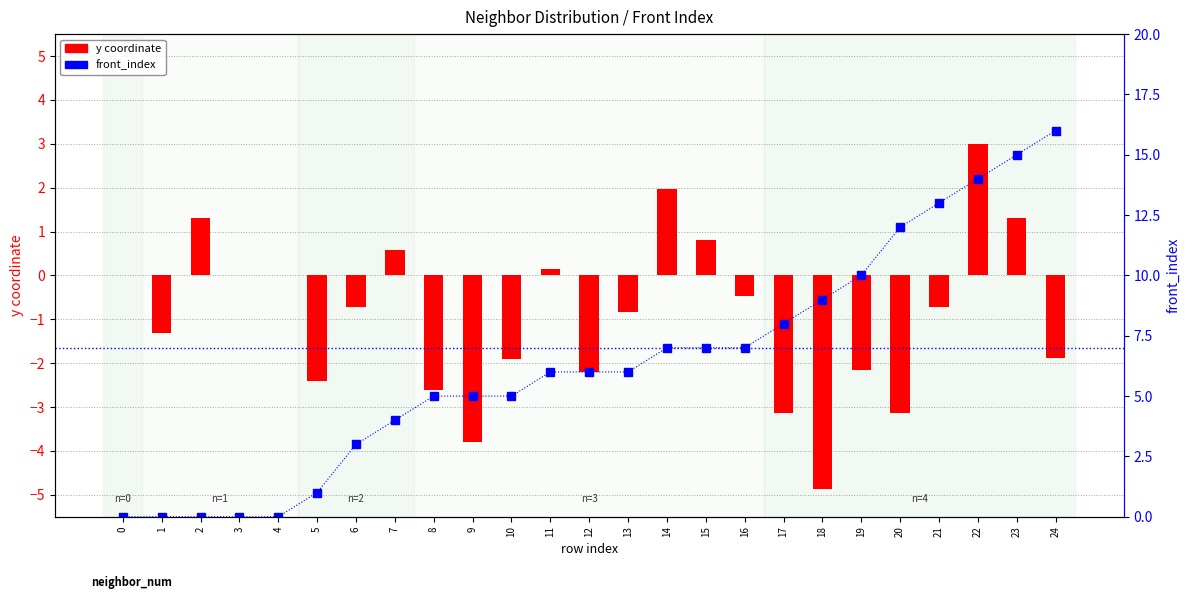

Which category has the highest value across all series?

24